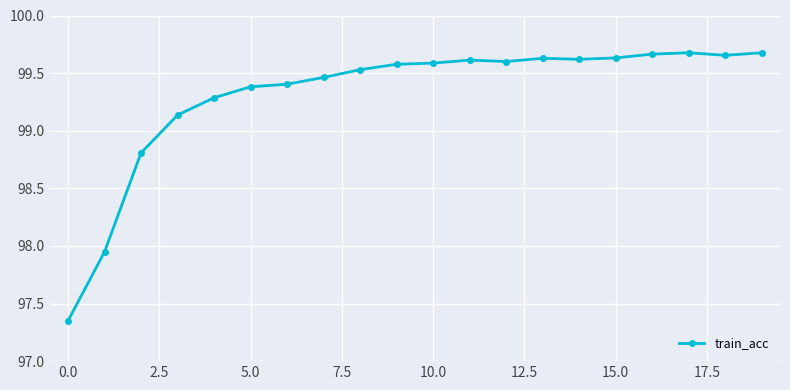

What is the average value?

99.3